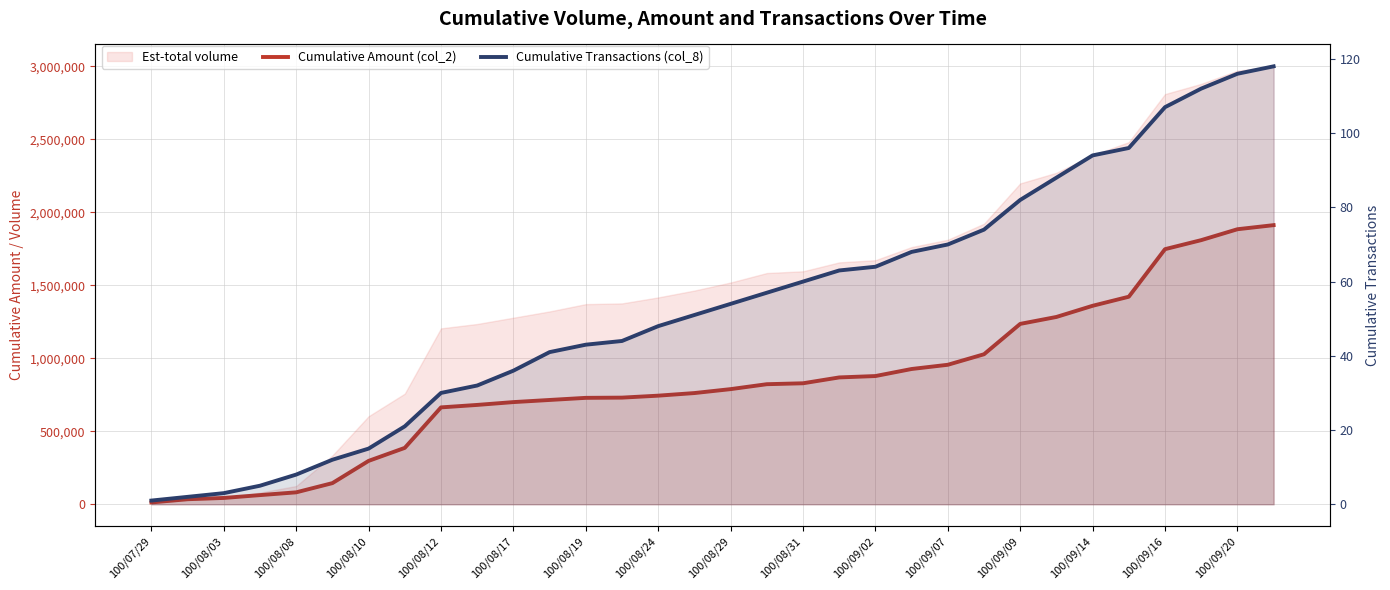

The Cumulative Amount (col_2) series shows 12600 at 100/07/29. True or false?

True